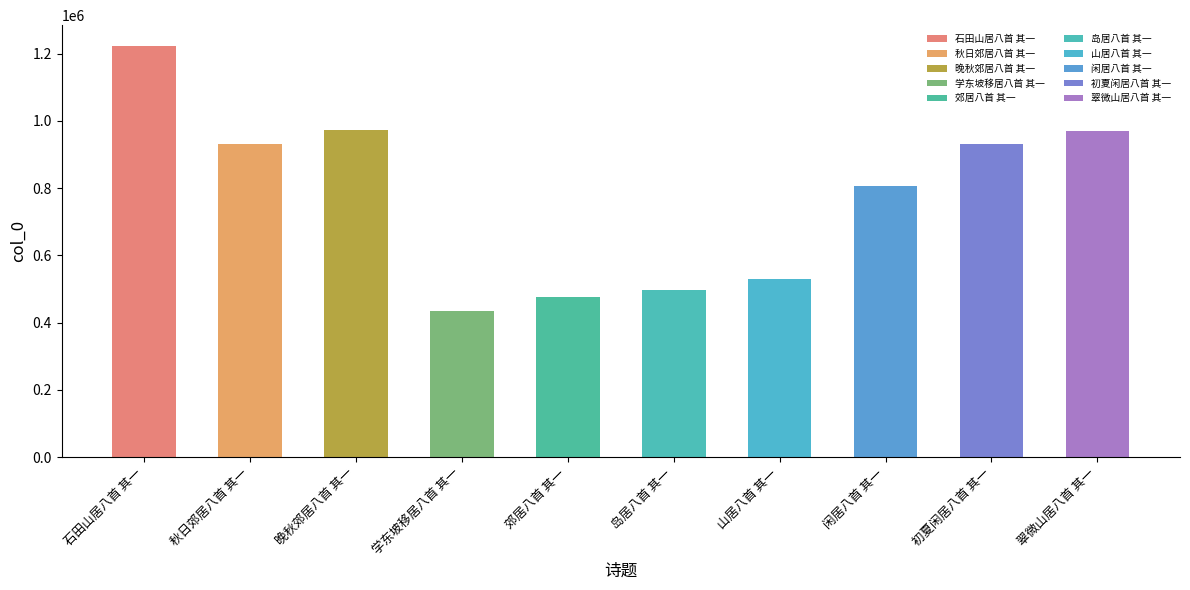

List the labels in order of value, smallest first.

学东坡移居八首 其一, 郊居八首 其一, 岛居八首 其一, 山居八首 其一, 闲居八首 其一, 秋日郊居八首 其一, 初夏闲居八首 其一, 翠微山居八首 其一, 晚秋郊居八首 其一, 石田山居八首 其一